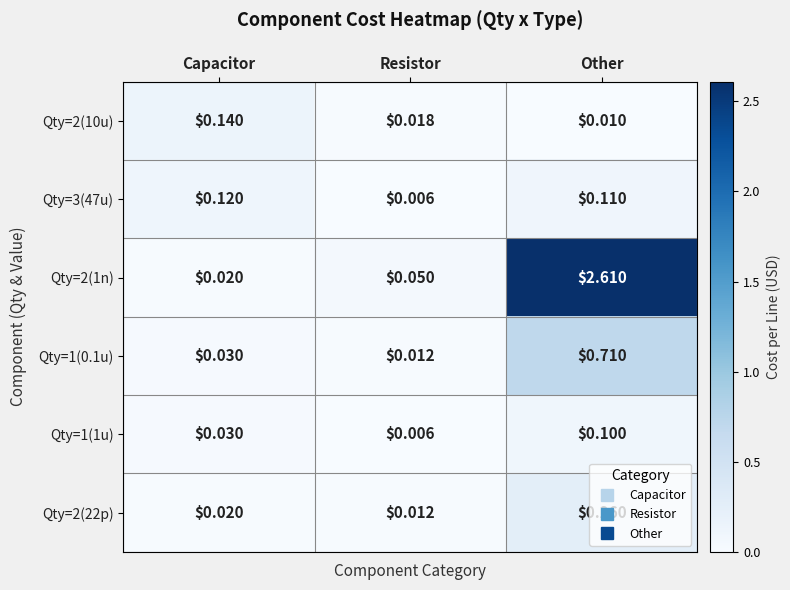

At which label is Qty=1(0.1u) closest to 0?

Resistor